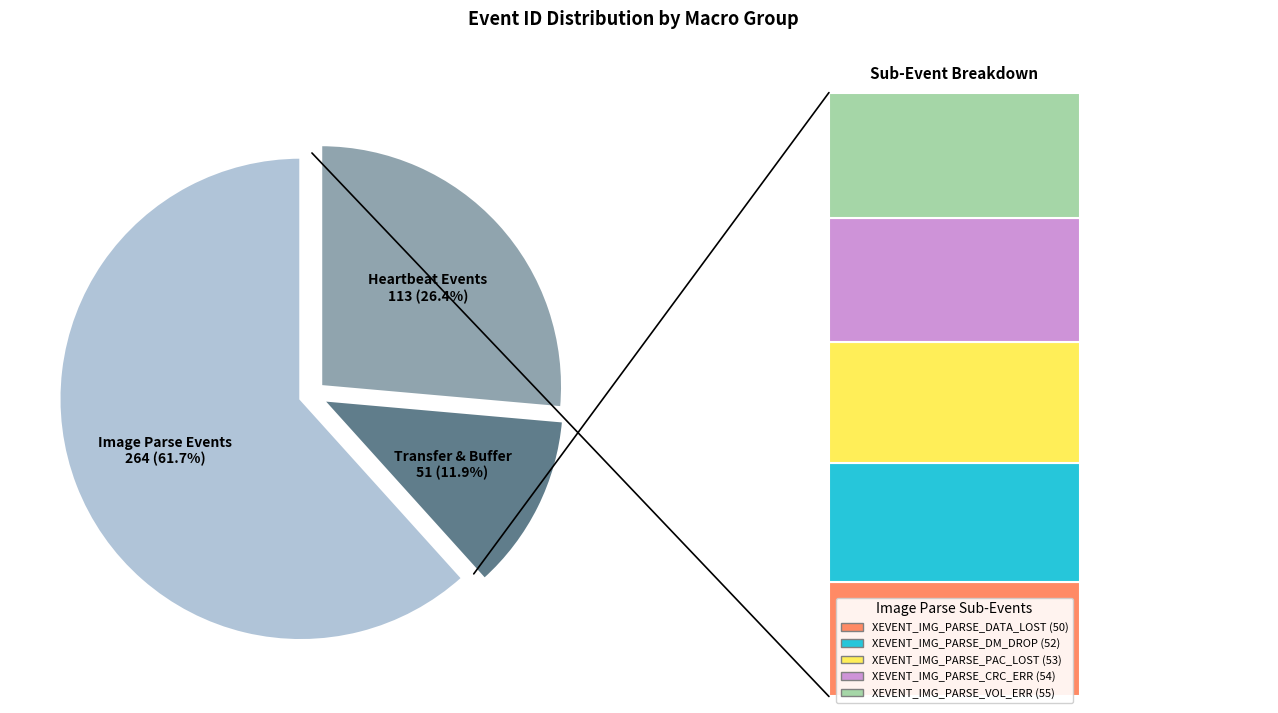

Count the number of slices in the pie.

3